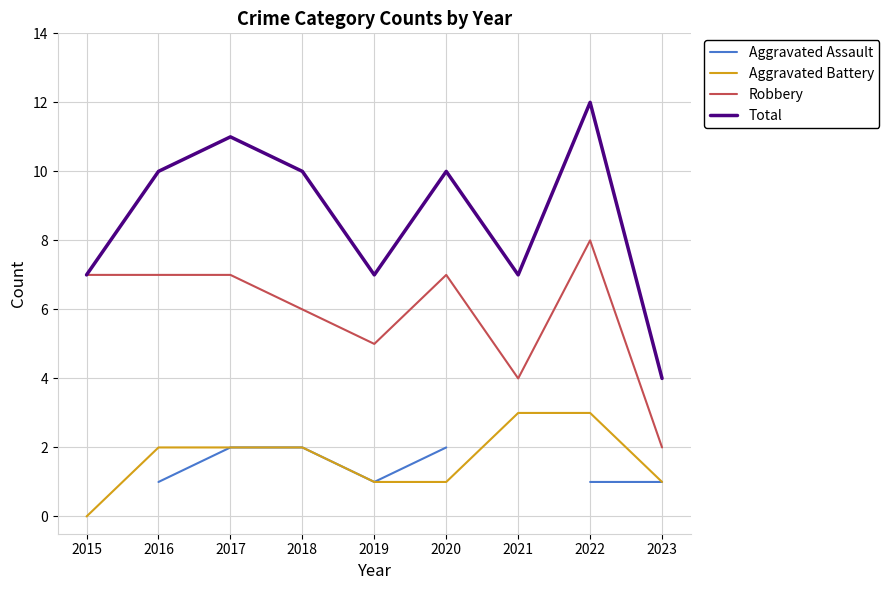

Is it true that Total equals 7.0 at 2015?

True